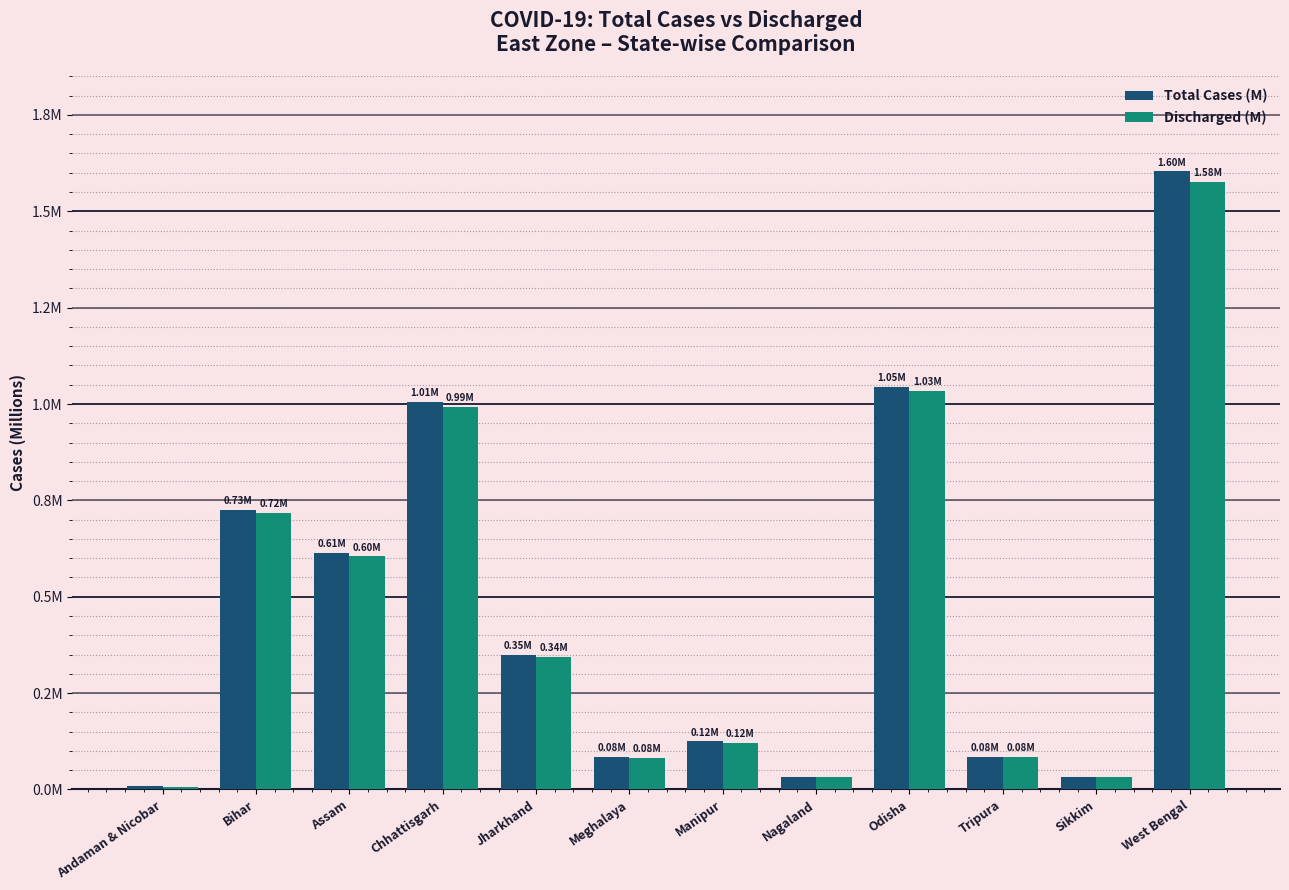

What is the average value of the Total Cases (M) series?

0.5